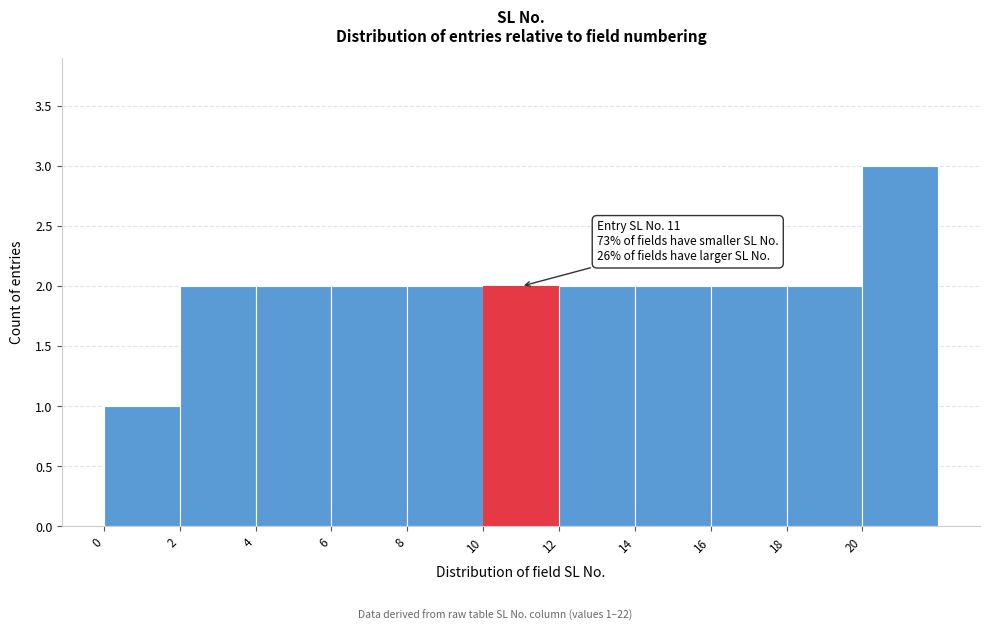

Over which range of the x-axis is the bar tallest?

20 to 22